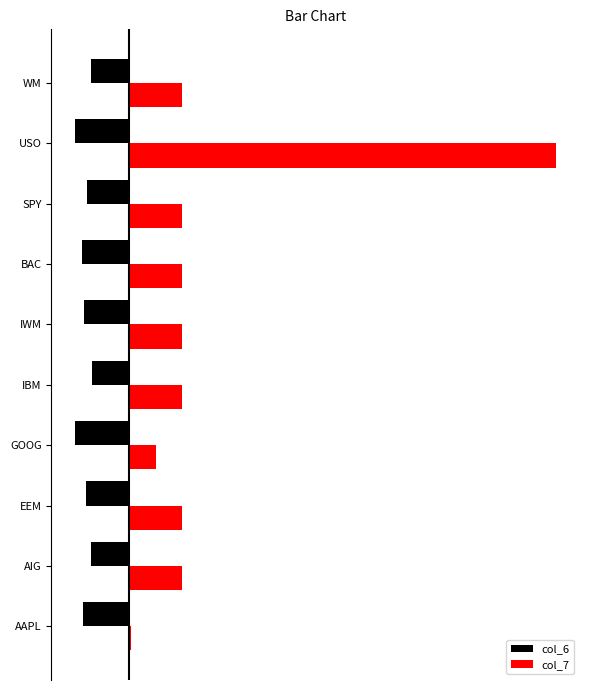

What is the sum of all col_7 values?

15.5